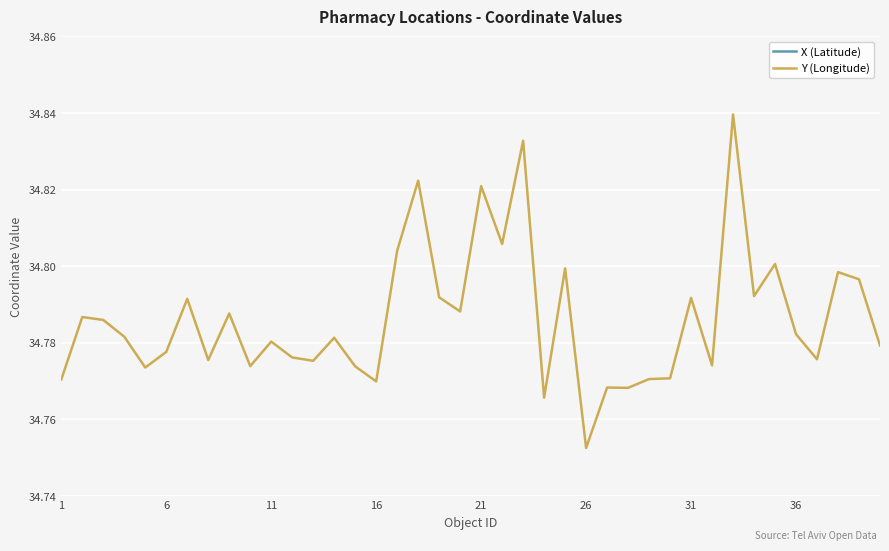

Where is Y (Longitude) nearest to the value 34?

26